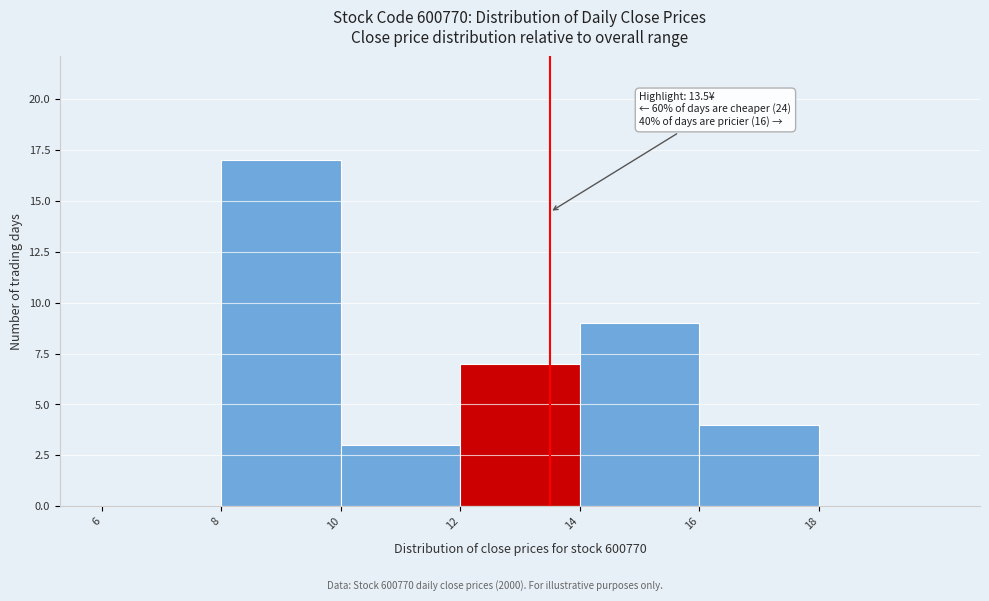

Which range on the x-axis has the tallest bar?

8 to 10